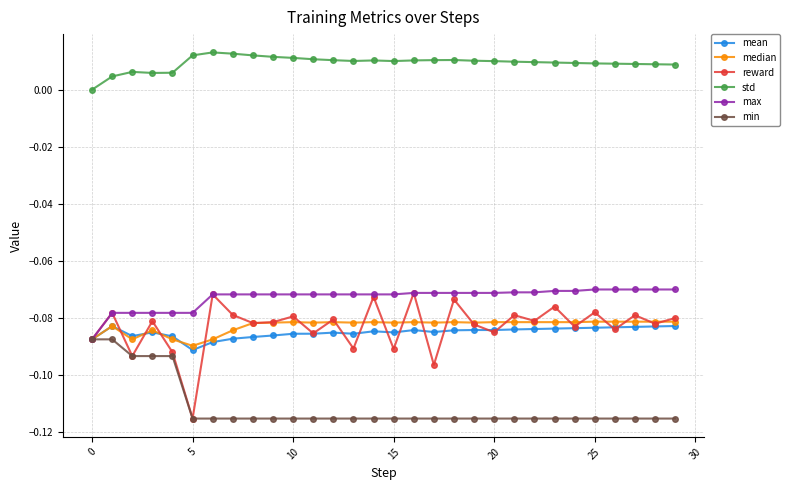

Which series has the largest total across all categories?

std